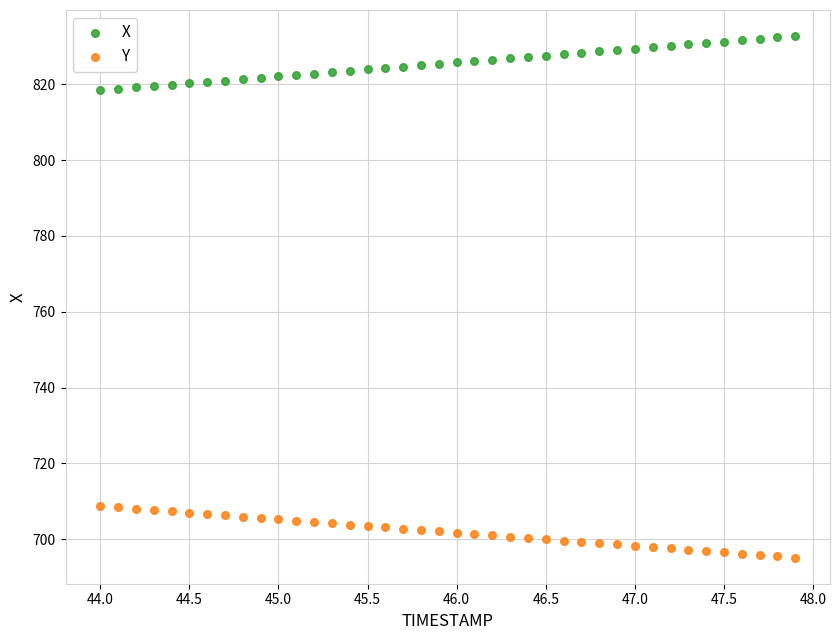

Across all data points, what is the range of Y values (max minus min)?

137.6